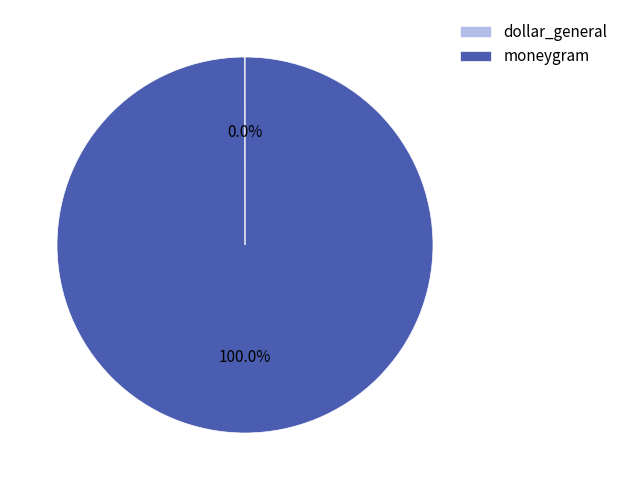

Which category has the biggest portion of the pie?

moneygram